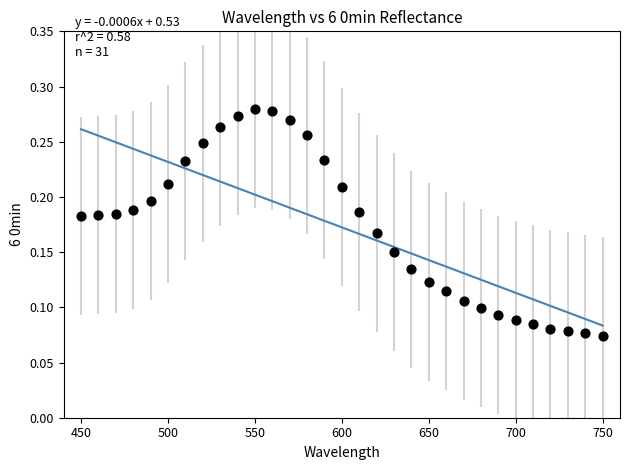

What is the range of X values (max minus min)?

300.0